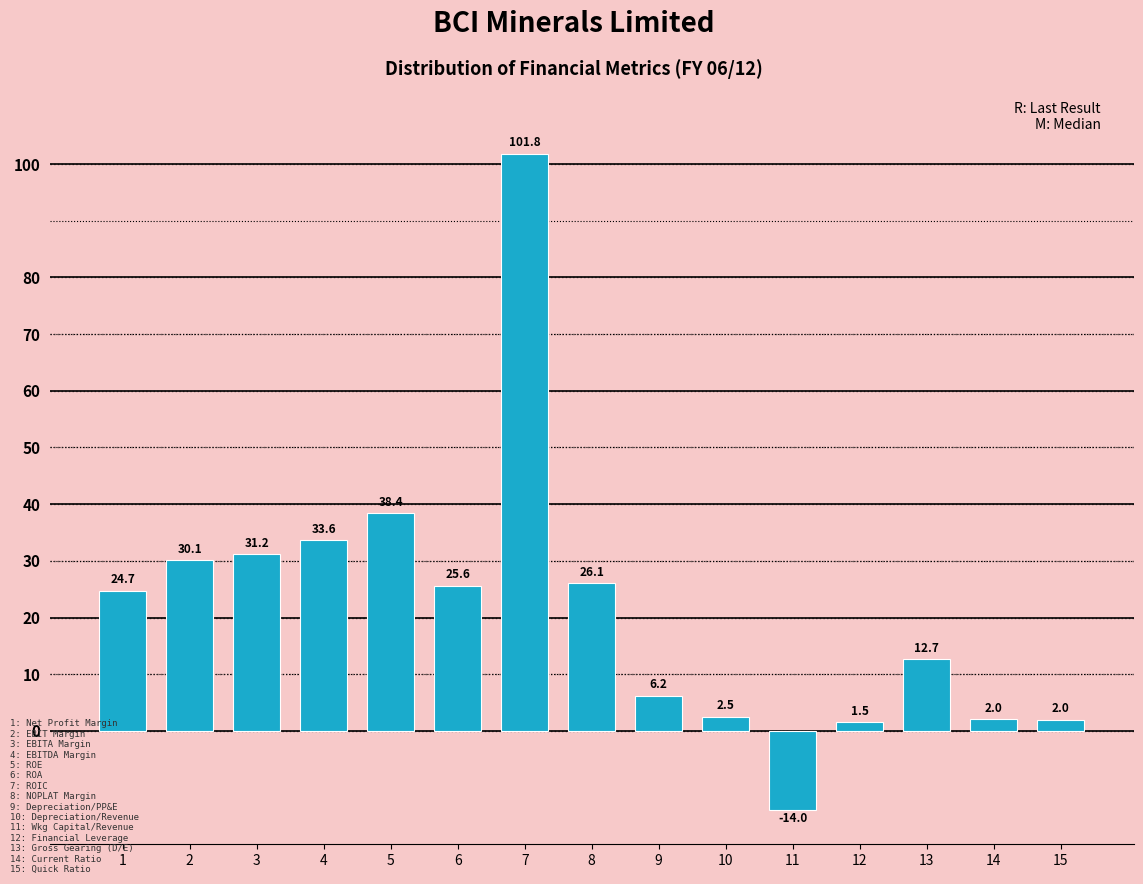

What is the approximate value at 12?

1.5